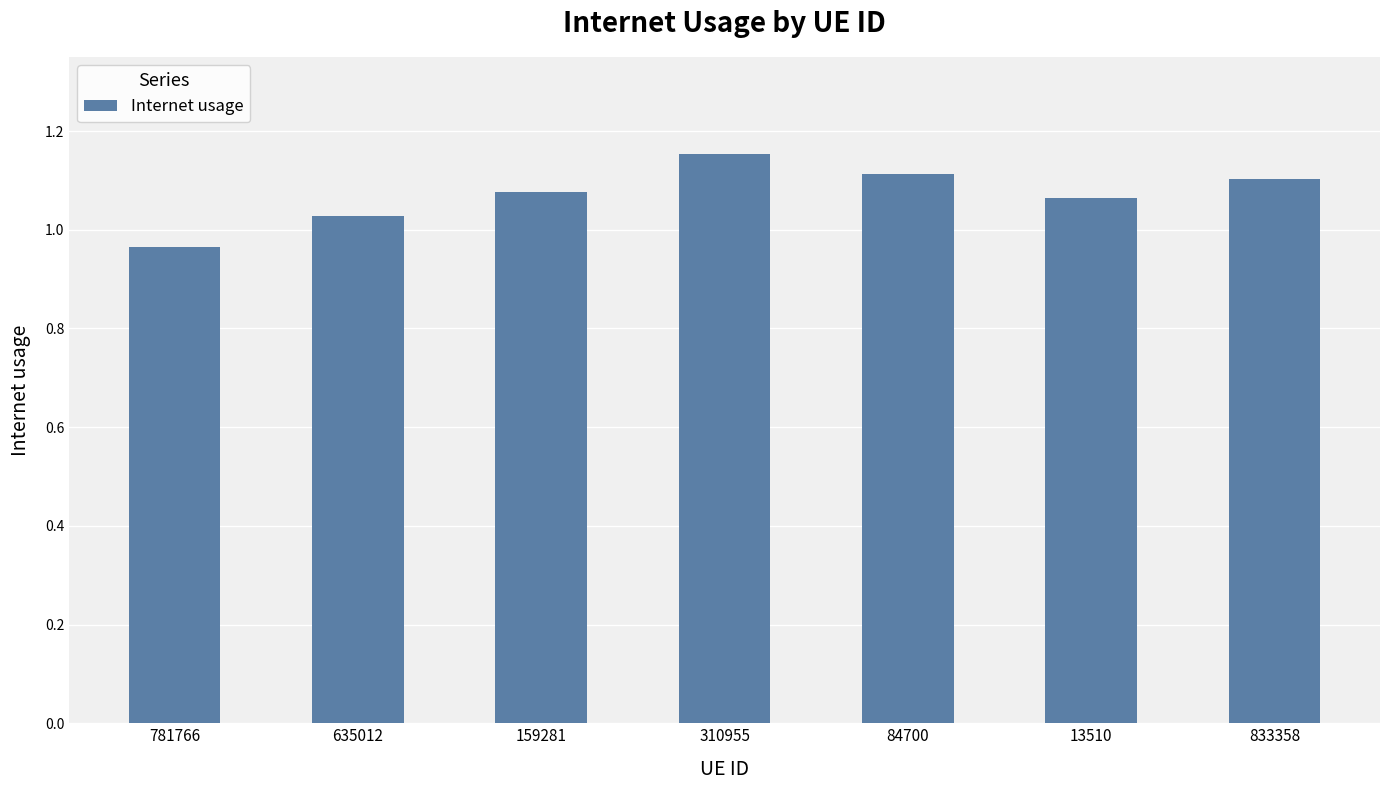

Which label corresponds to the smallest value in the chart?

781766